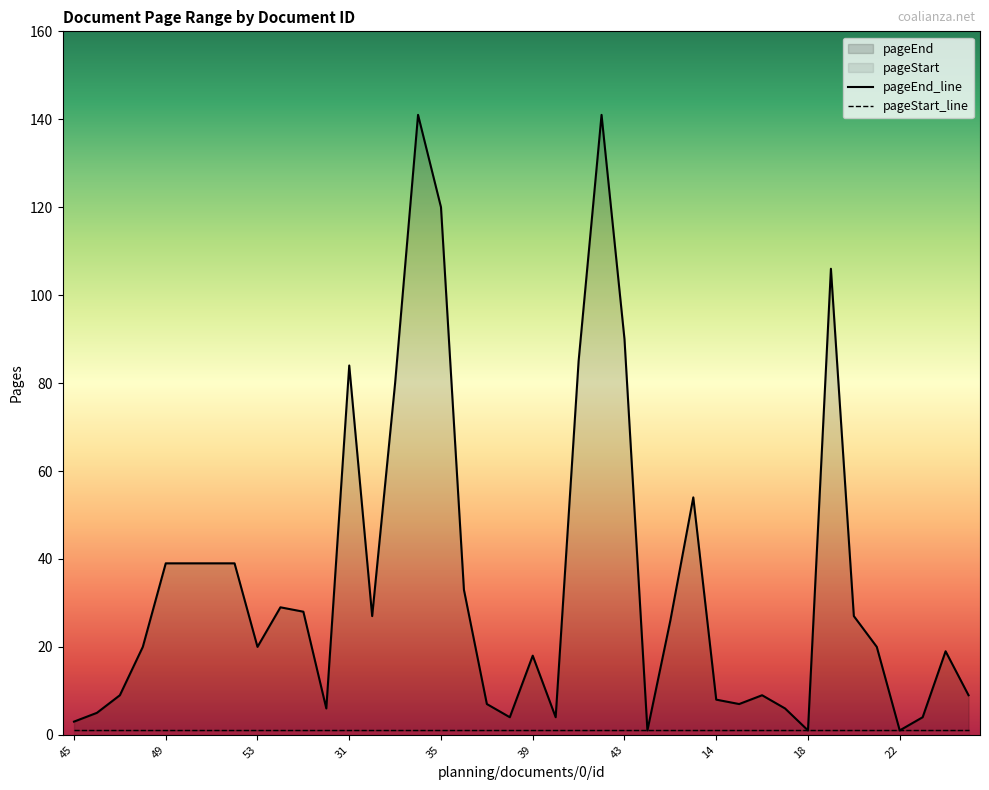

Where is the data nearest to the value 71?

33